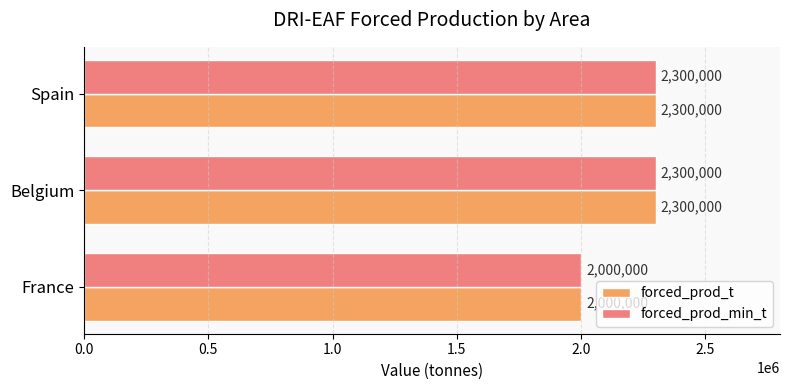

The value of forced_prod_t at France is 2000000. True or false?

True